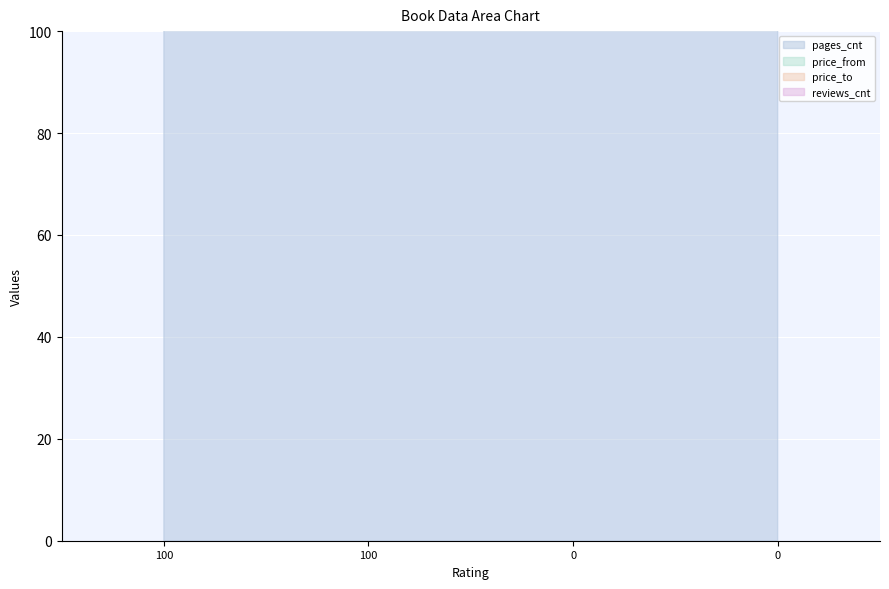

What is the difference between the maximum and minimum values in the pages_cnt series?

78